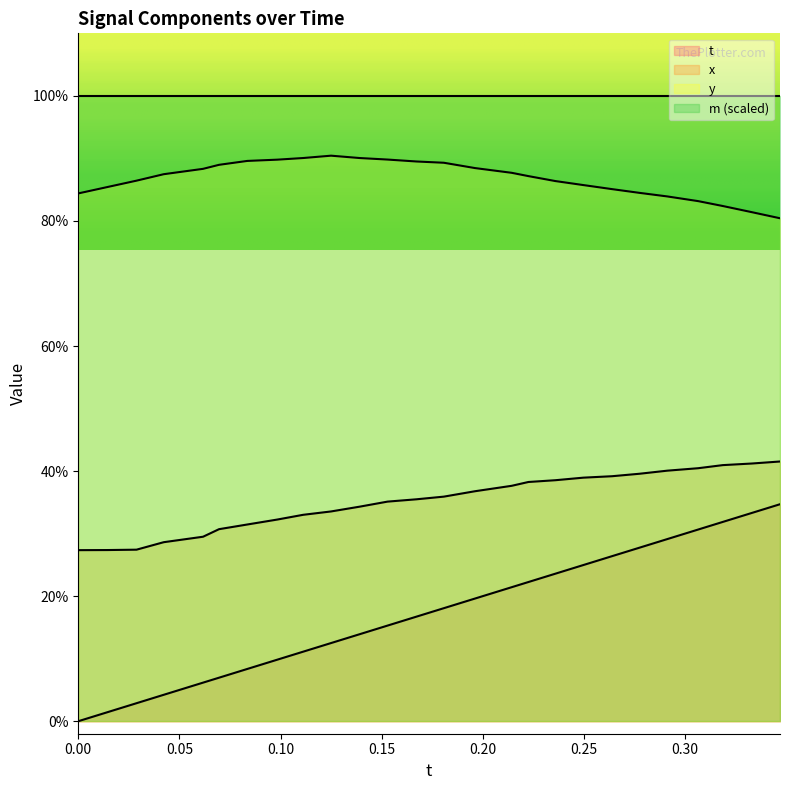

Does the chart display data point markers on the line(s)?

No